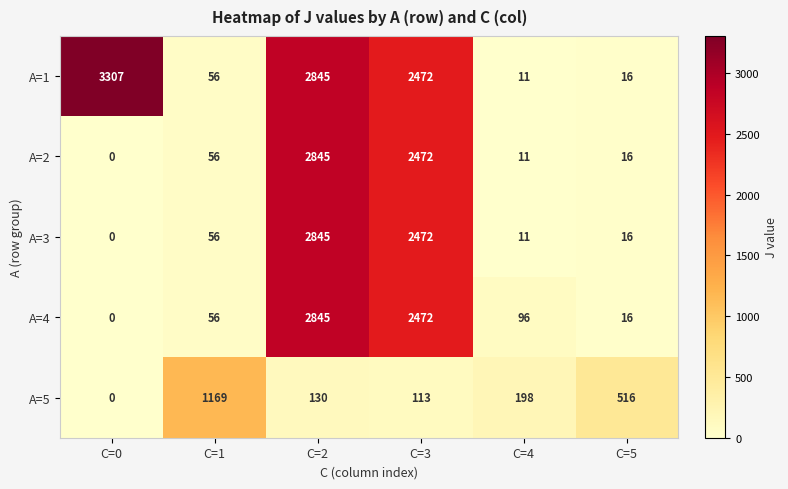

What is the difference between the highest and lowest values at C=5?

500